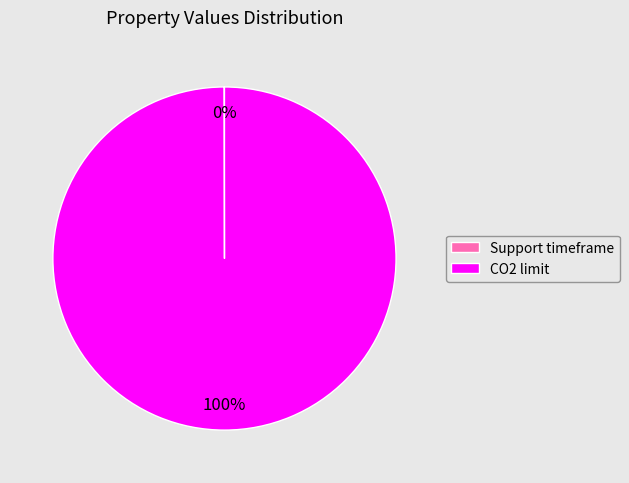

To the nearest percent, what is the difference between the largest and smallest slice percentages?

100%